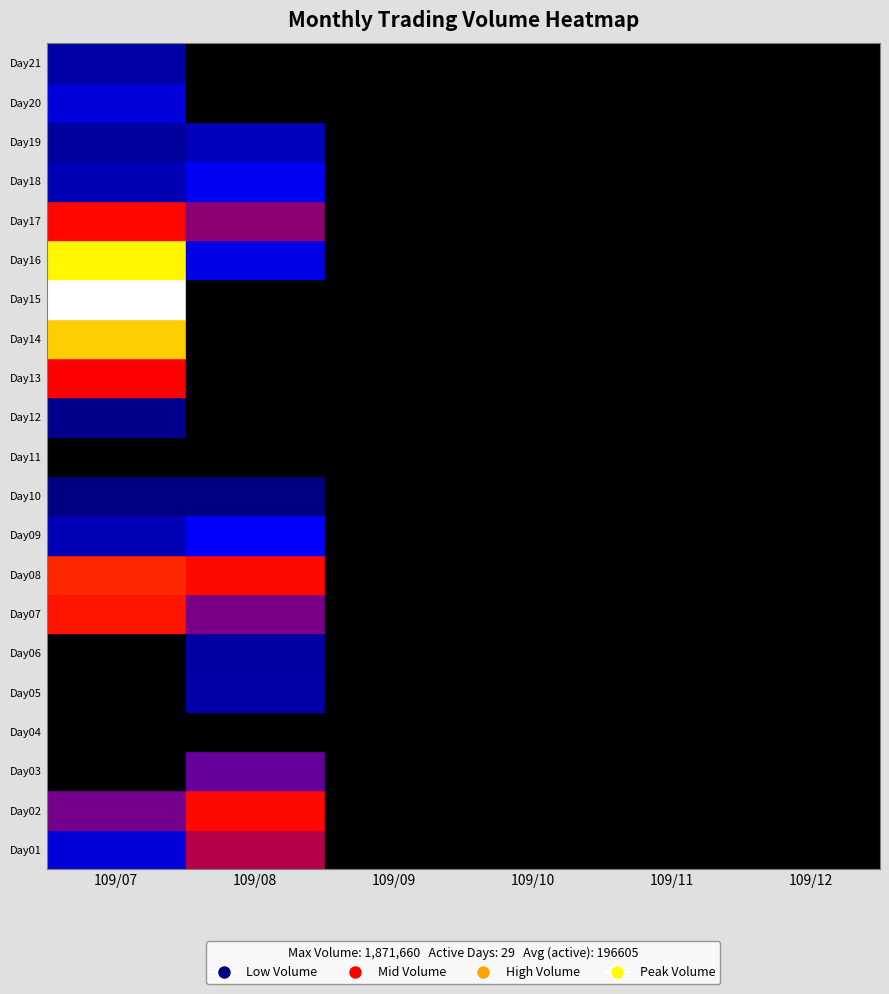

What is the total value across all series at 16?

238560